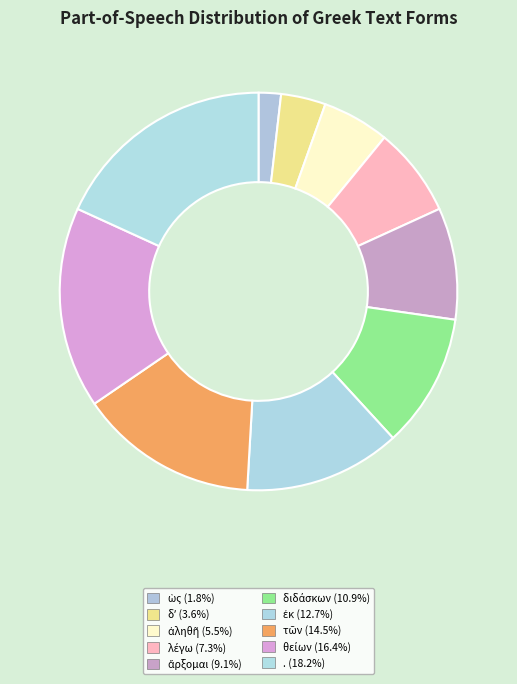

How many segments does this pie chart have?

10